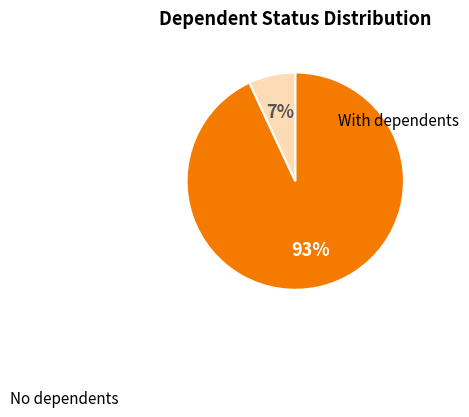

Is there a majority slice in this chart?

Yes